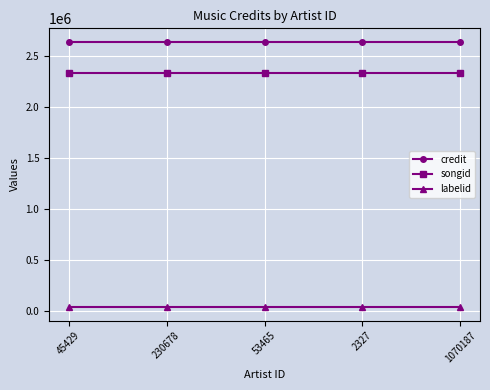

The credit series shows 2641427 at 1070187. True or false?

True